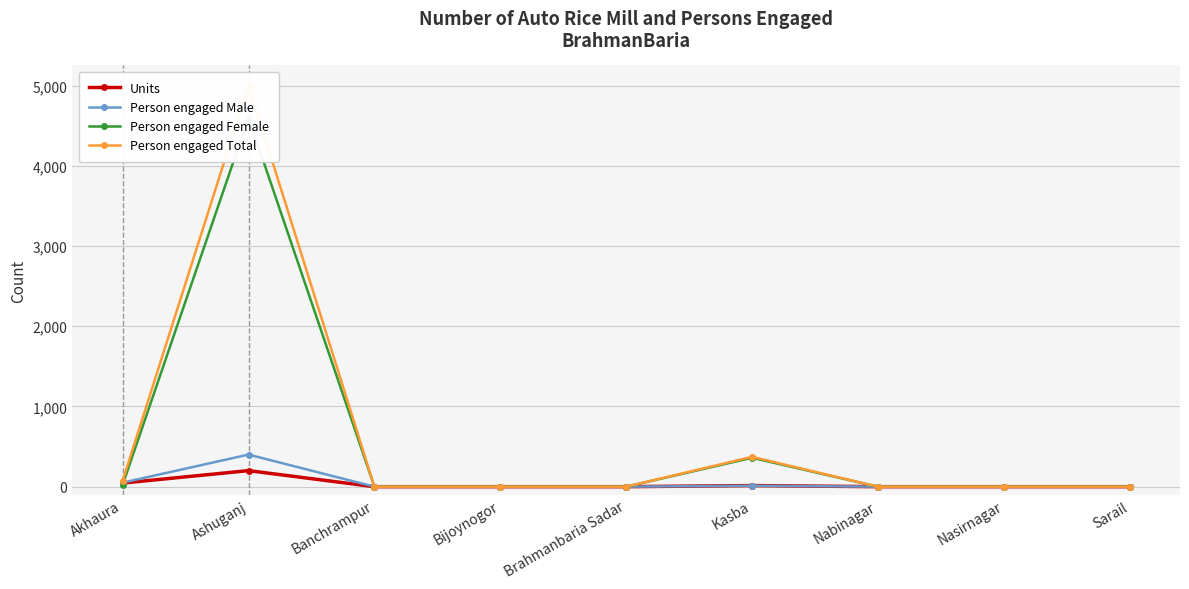

Is it true that Person engaged Female equals 2947 at Nabinagar?

False